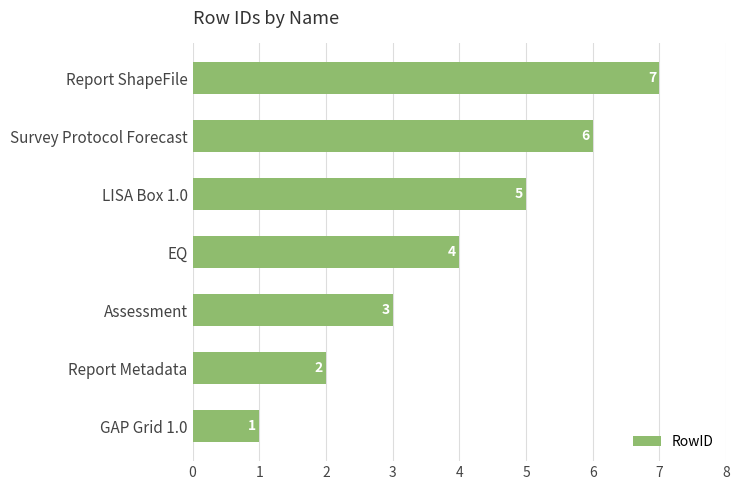

What is the sum of the values at GAP Grid 1.0 and Assessment?

4